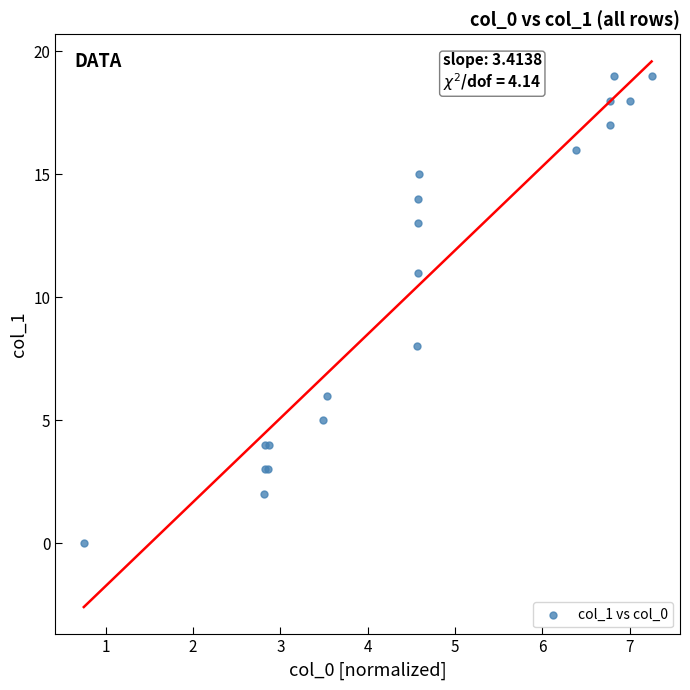

What Y value in the scatter plot is closest to 9?

8